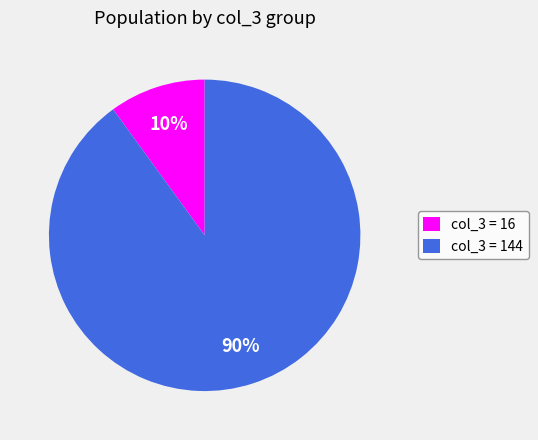

Which category accounts for the majority?

col_3 = 144